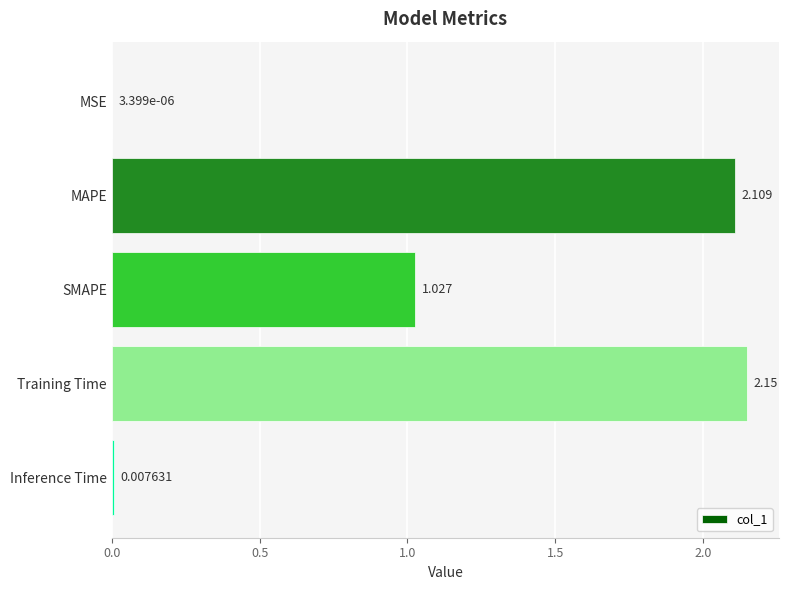

At which label is the value closest to 1?

SMAPE